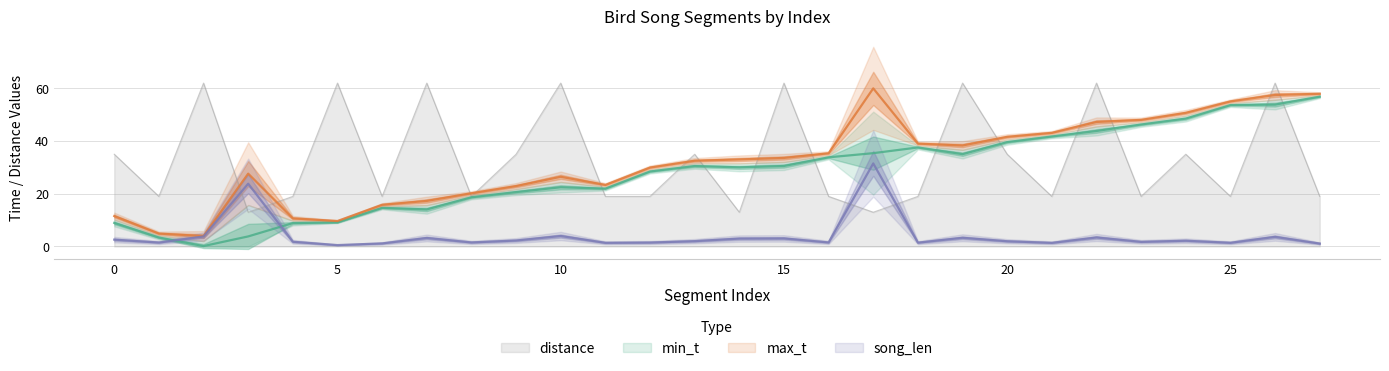

Which series has the largest total across all categories?

distance